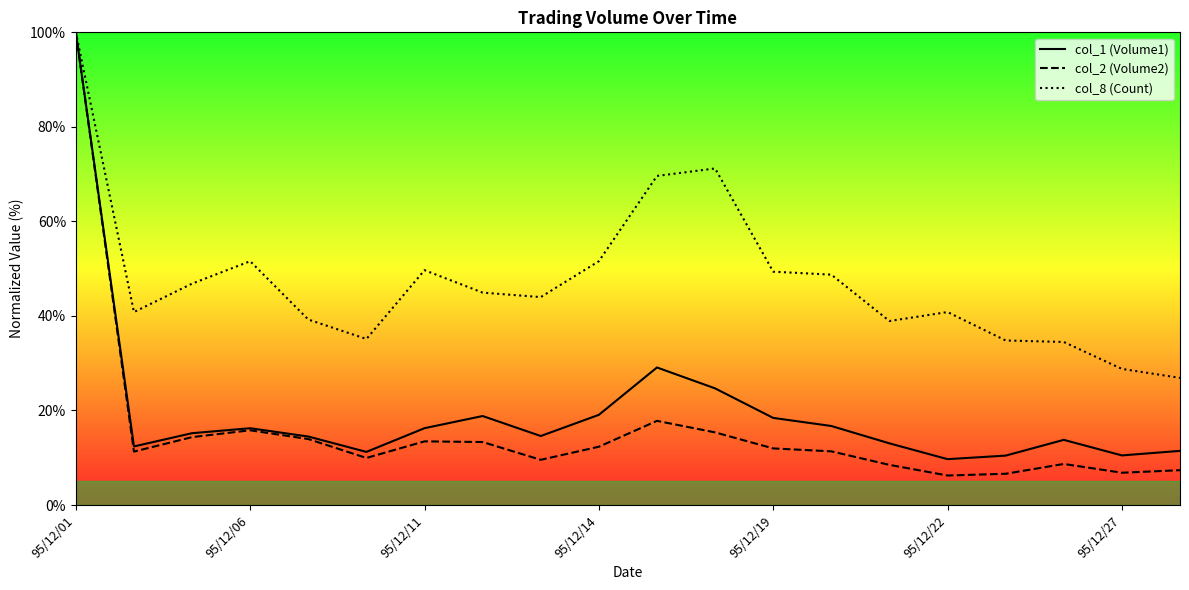

At 8, list the series in order from smallest to largest.

col_2 (Volume2), col_1 (Volume1), col_8 (Count)